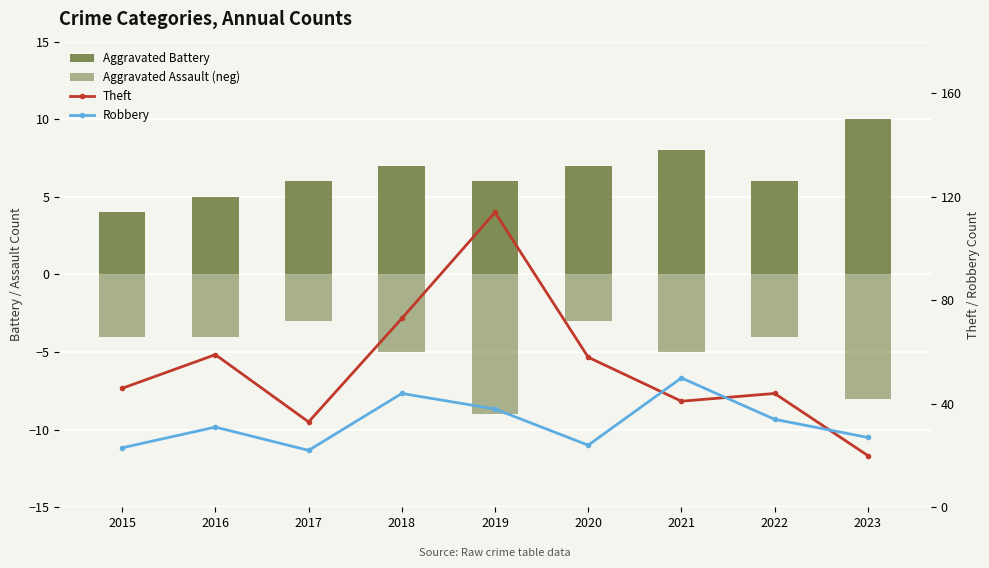

At how many categories does at least one series exceed 8?

9